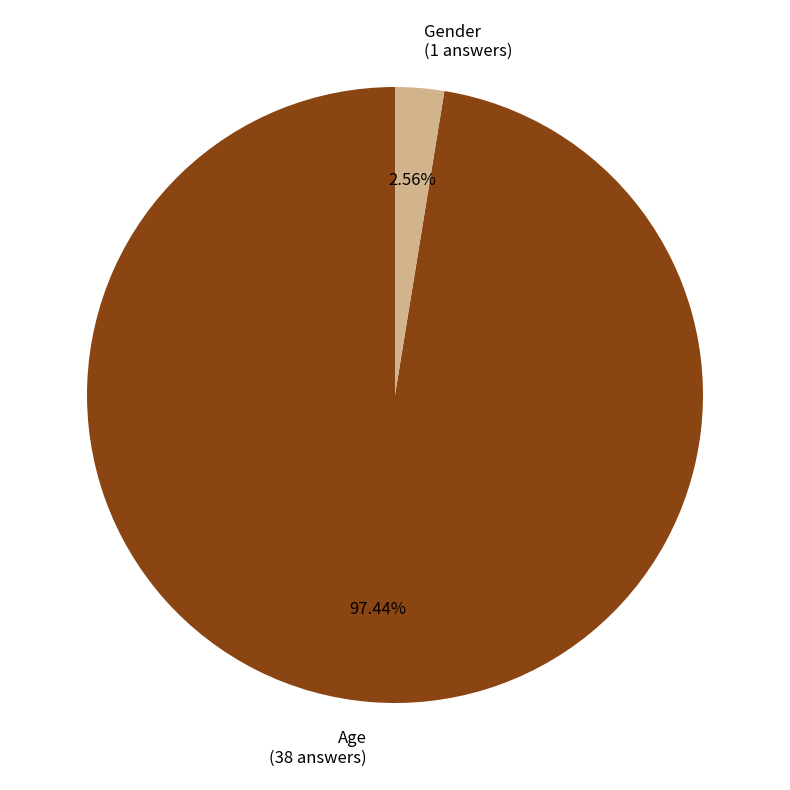

Rank the categories by value from lowest to highest.

Gender, Age